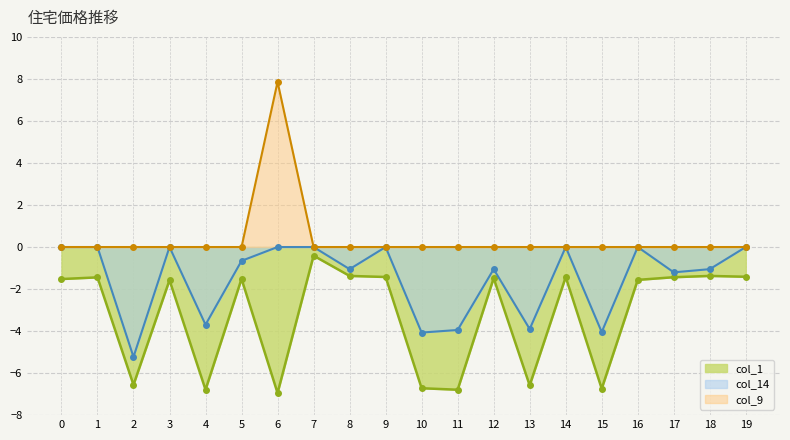

Which series has the largest range (max minus min)?

col_9